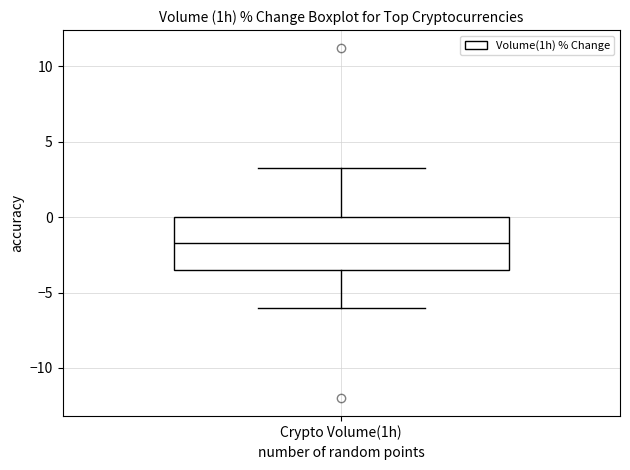

Where does the upper whisker of the box for Crypto Volume(1h) end on the y-axis? The values are not printed on the chart, so give them approximately, as read against the axis.

3.5